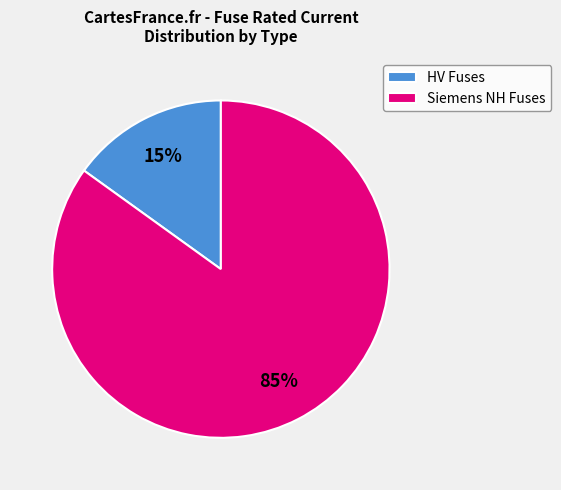

Rank the categories by value from lowest to highest.

HV Fuses, Siemens NH Fuses